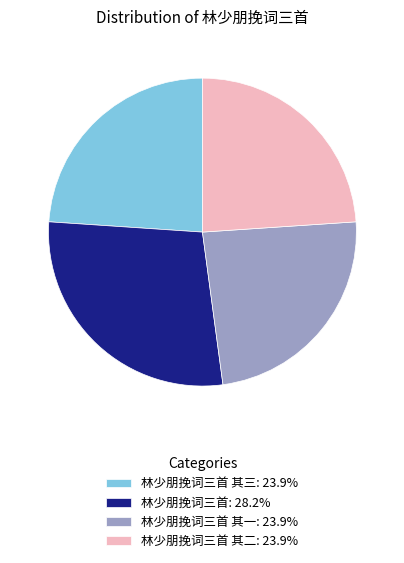

Does any single category account for the majority?

No